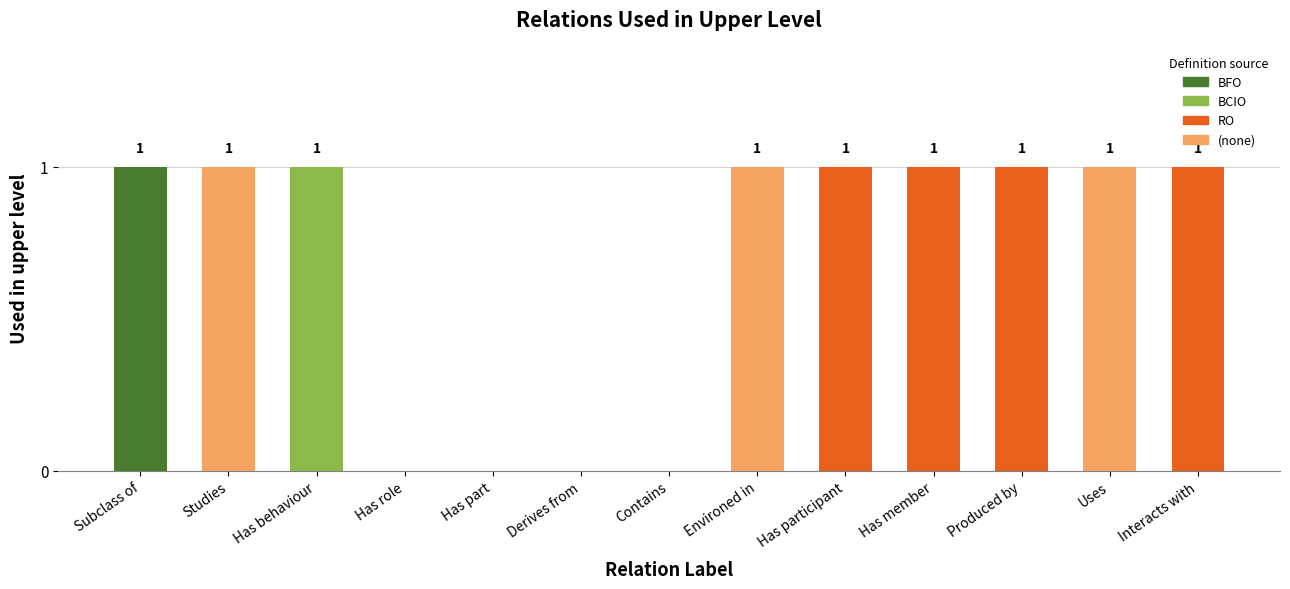

Count the number of data series in this chart.

1